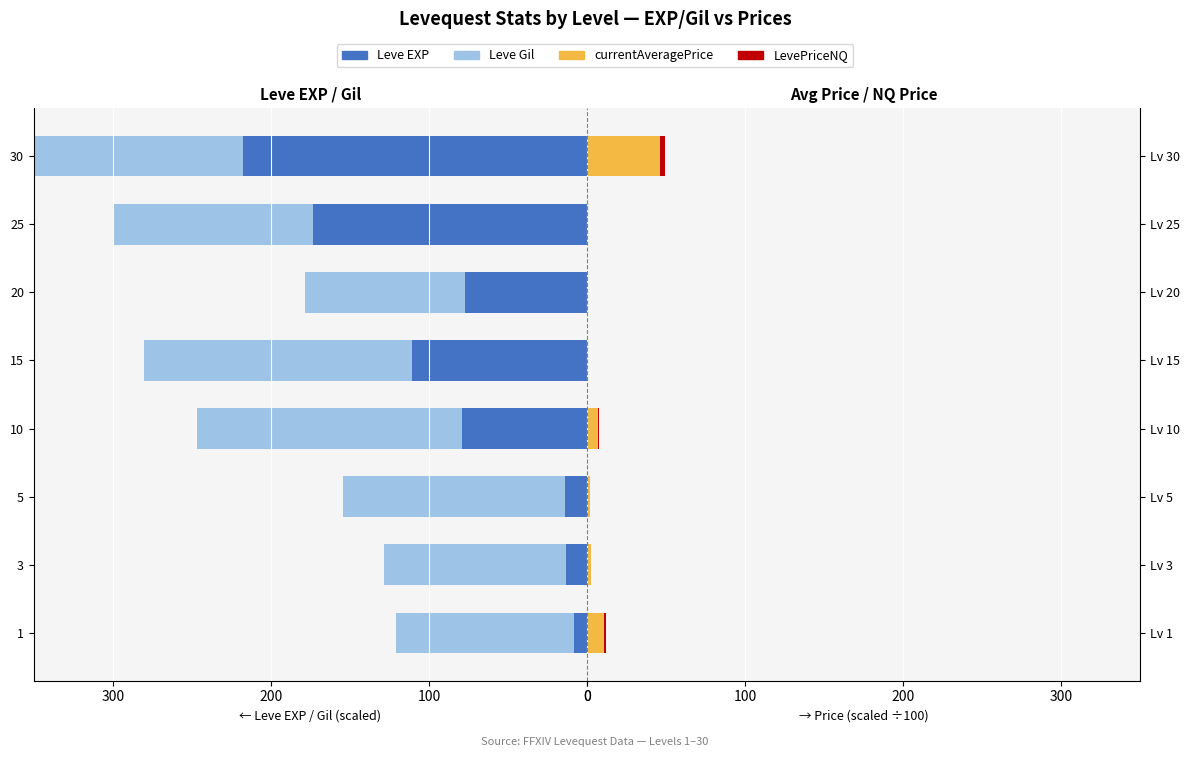

Is the value of currentAveragePrice at 100 greater than the value of Leve EXP at 300?

Yes